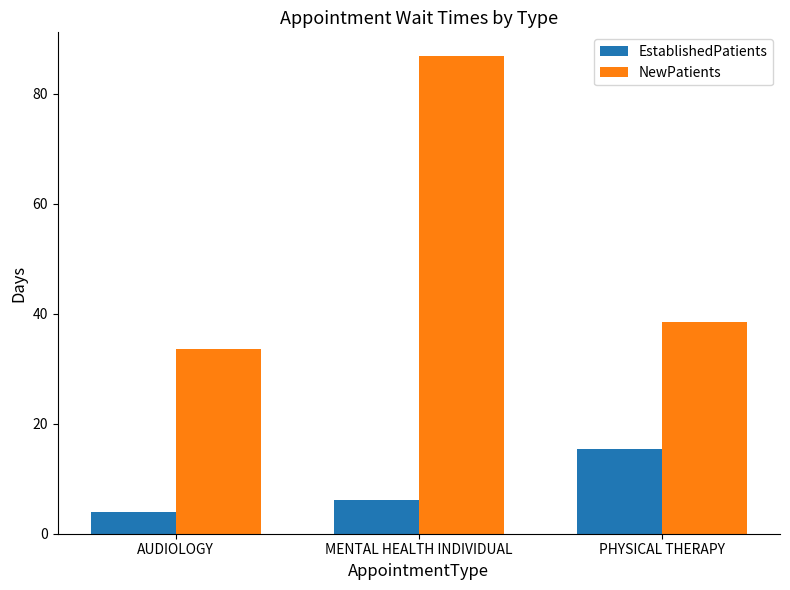

Reading right to left, list all the values displayed in this chart.

EstablishedPatients: PHYSICAL THERAPY=15.4	MENTAL HEALTH INDIVIDUAL=6.1	AUDIOLOGY=3.9
NewPatients: PHYSICAL THERAPY=38.4	MENTAL HEALTH INDIVIDUAL=86.8	AUDIOLOGY=33.6